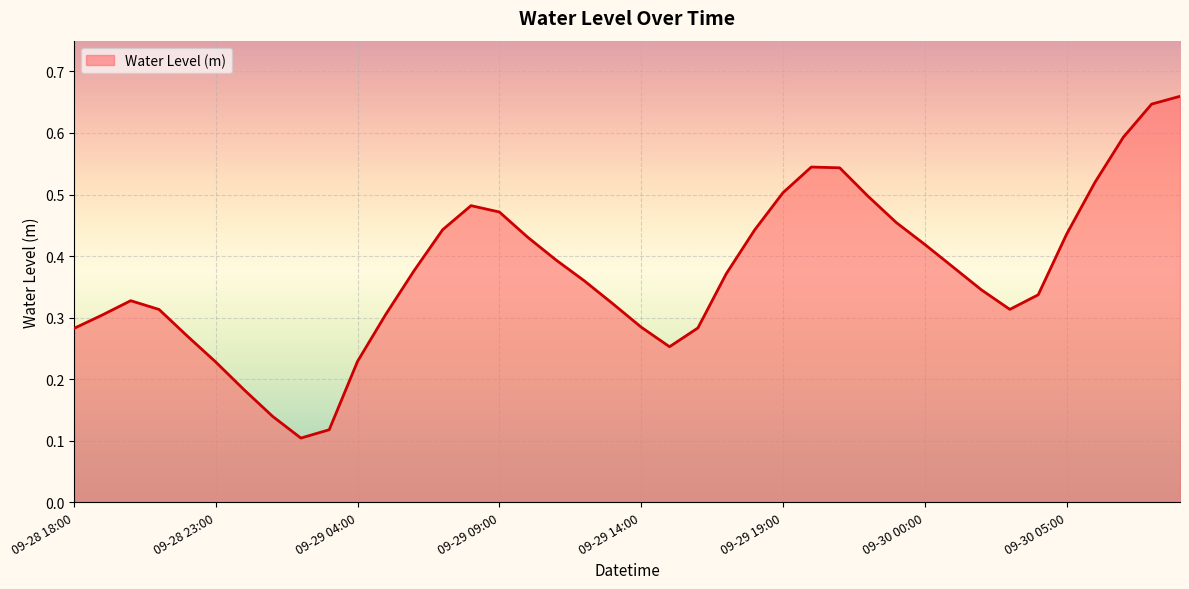

At which category does the chart reach its peak across all series?

09-30 09:00